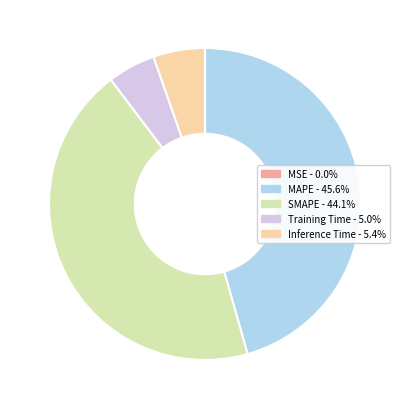

Is the sum of MAPE and Inference Time greater than half?

Yes